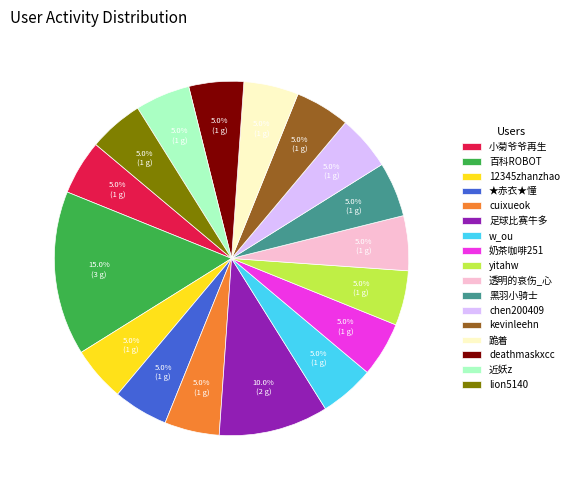

Which category has the biggest portion of the pie?

百科ROBOT